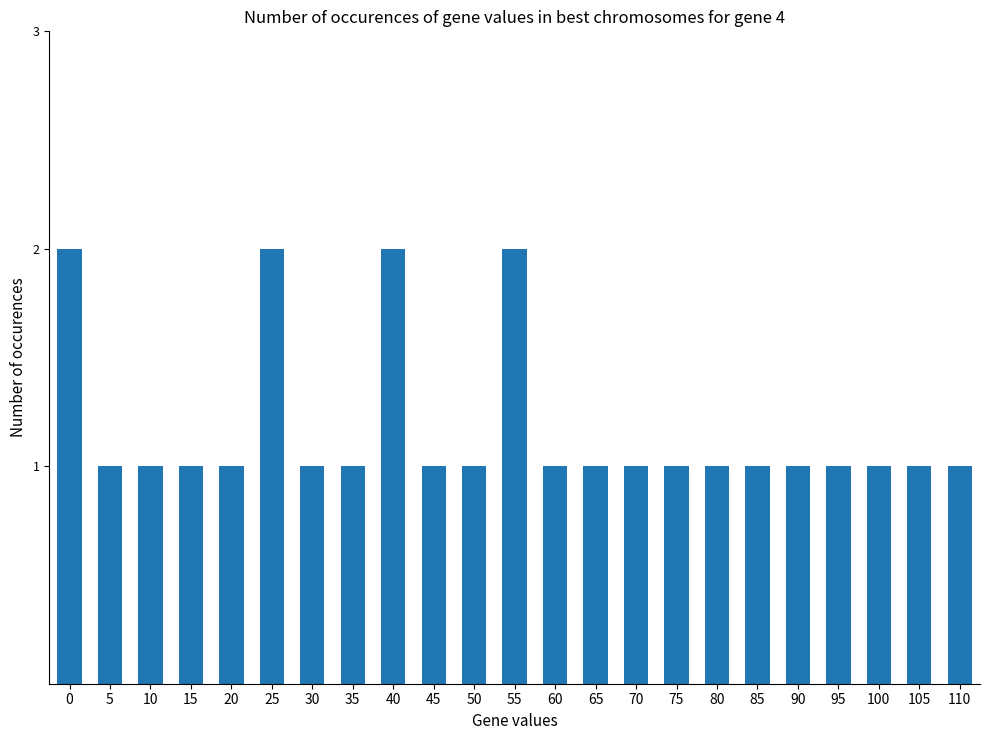

Approximately how many times larger is the value at 45 compared to 70?

1.0